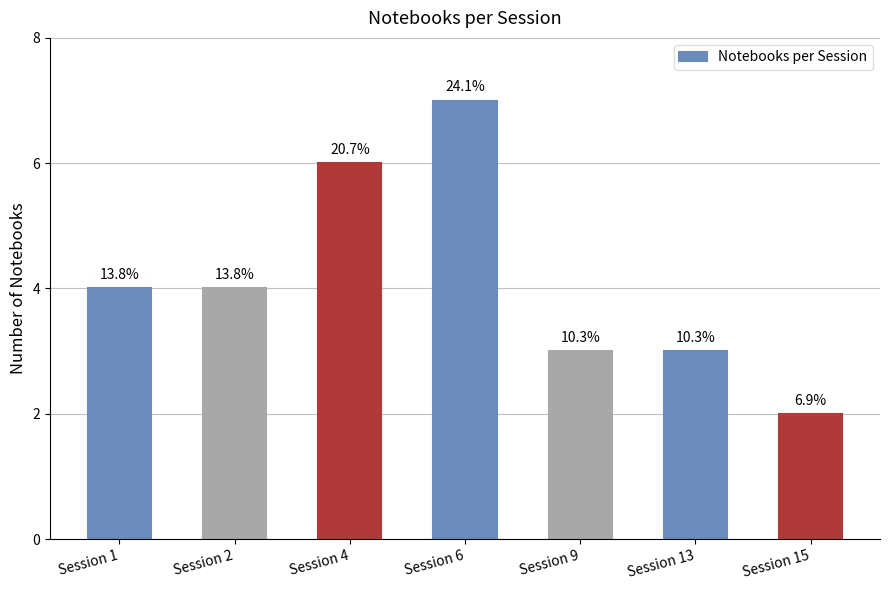

True or false: the data shows 6 at Session 1.

False